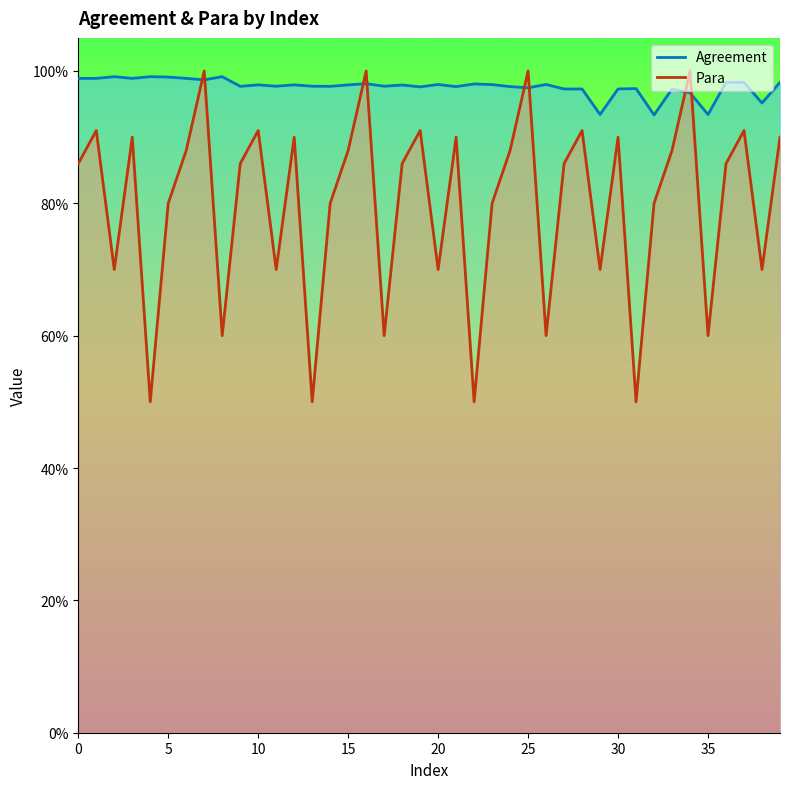

Rank the series by their maximum value, from lowest to highest.

Agreement, Para